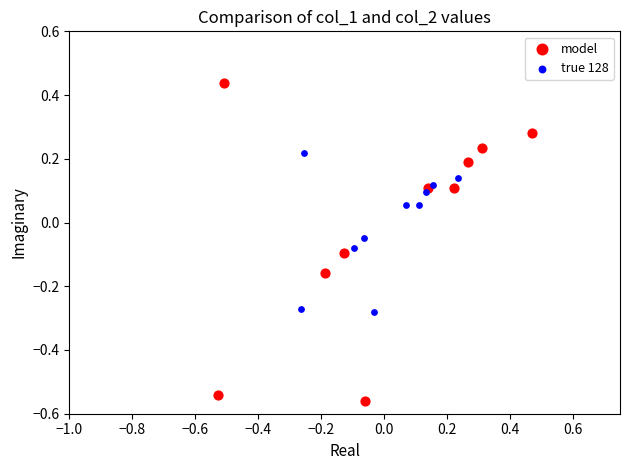

Which series reaches the maximum Y coordinate?

model